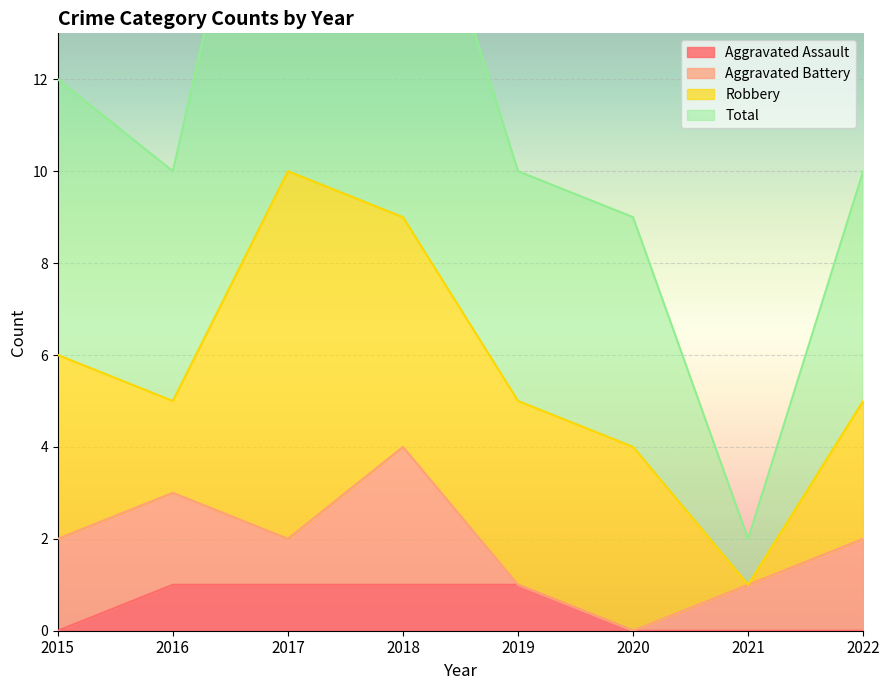

The Aggravated Assault series shows -1 at 2015. True or false?

False